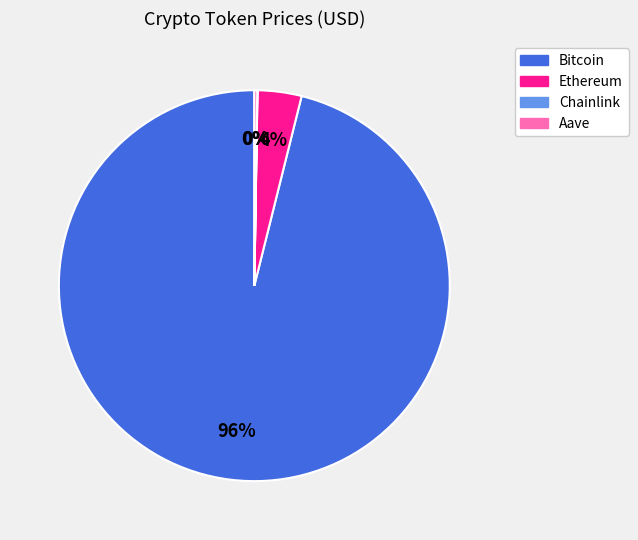

Which slice represents more than half of the pie?

Bitcoin